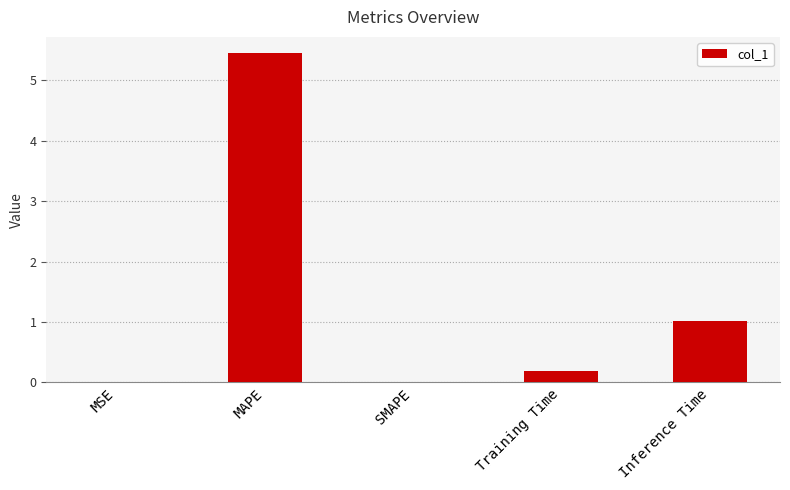

How many series are shown in this chart?

1